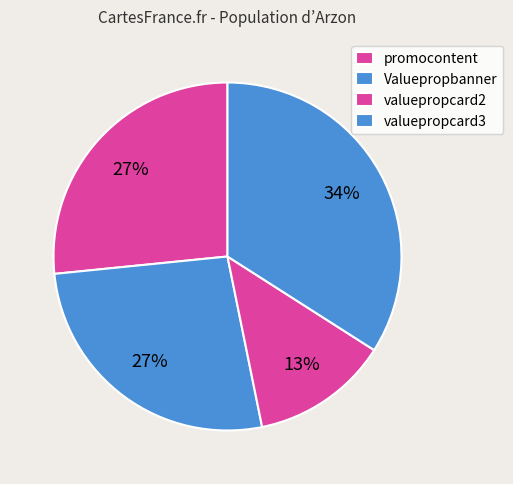

What percentage is the Valuepropbanner slice, to the nearest percent?

27%